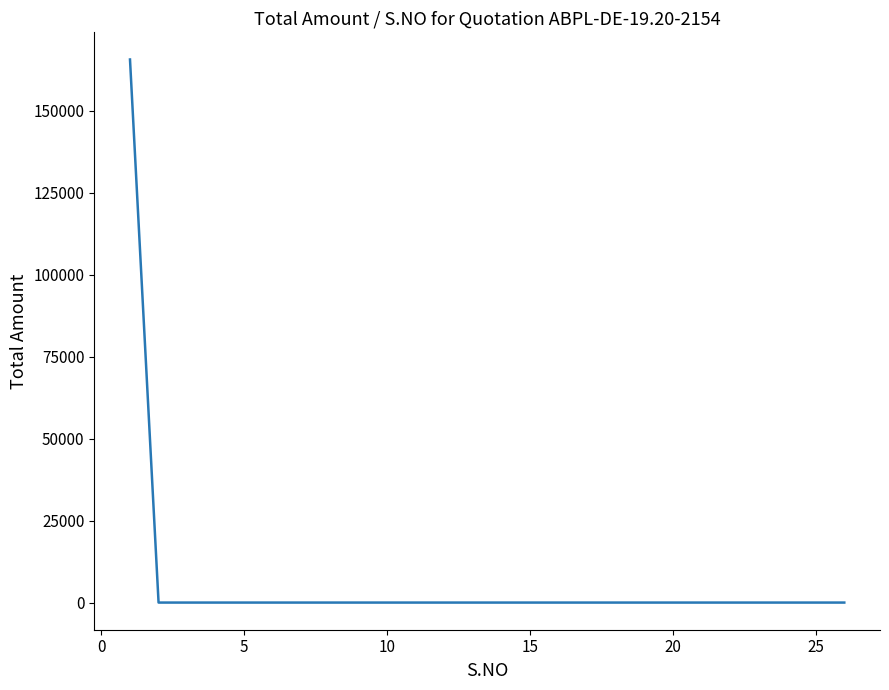

What is the difference between the maximum and minimum values?

165597.5